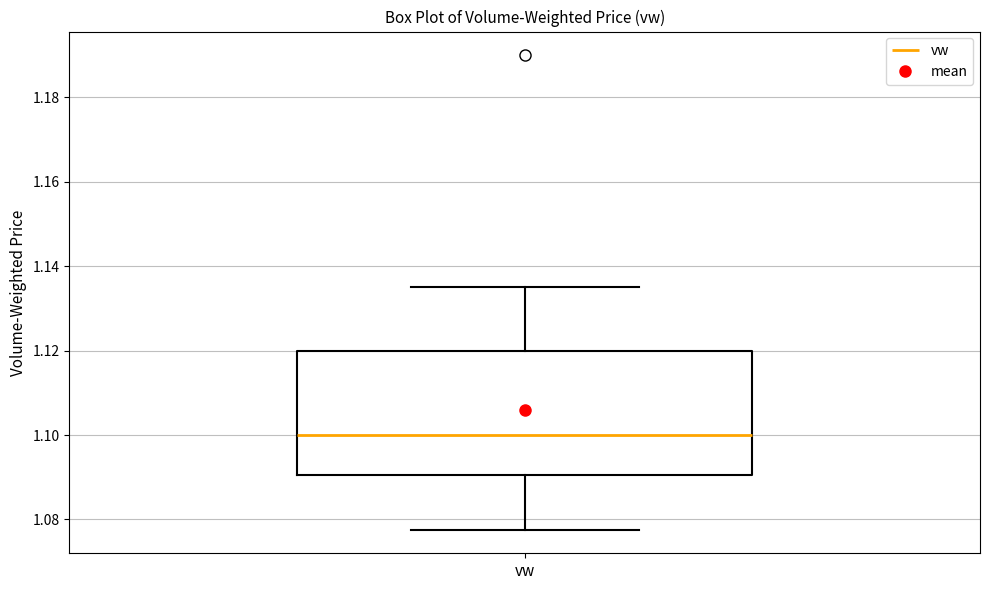

Read this box plot against the y-axis: the position of the median line, the range covered by the box, and the ends of both whiskers. The values are not printed on the chart, so give them approximately, as read against the axis.

median 1.100, box 1.090 to 1.120, whiskers 1.078 to 1.136